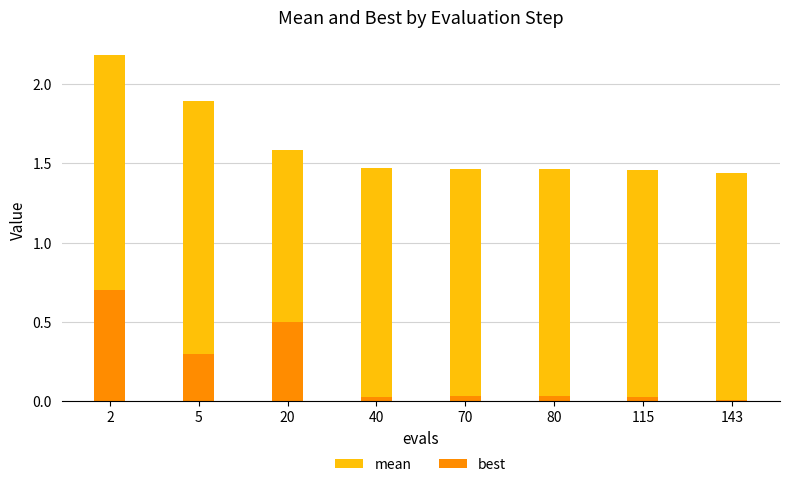

Which label corresponds to the smallest value in the chart?

143